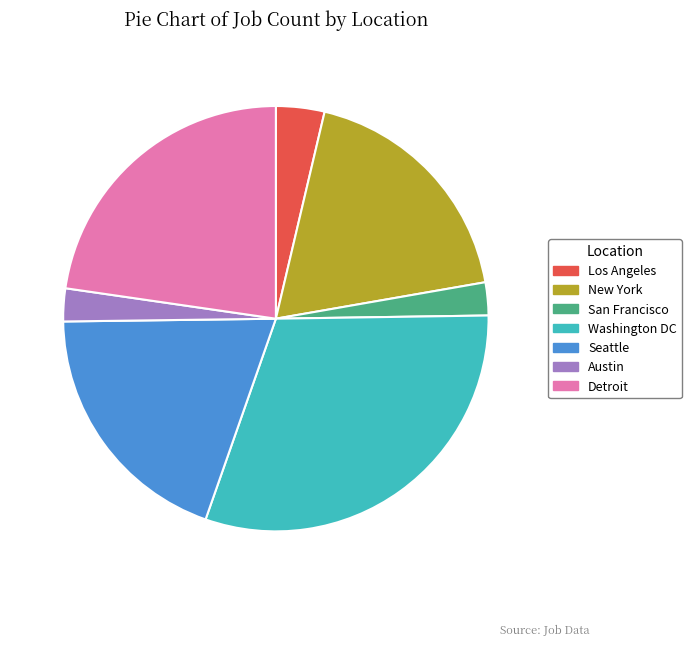

Which category has the biggest portion of the pie?

Washington DC